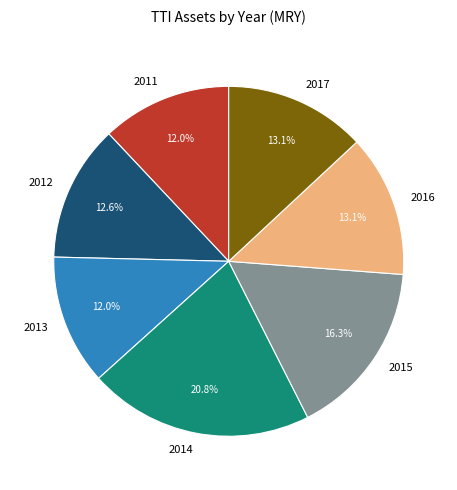

Which has a higher value, 2016 or 2011?

2016